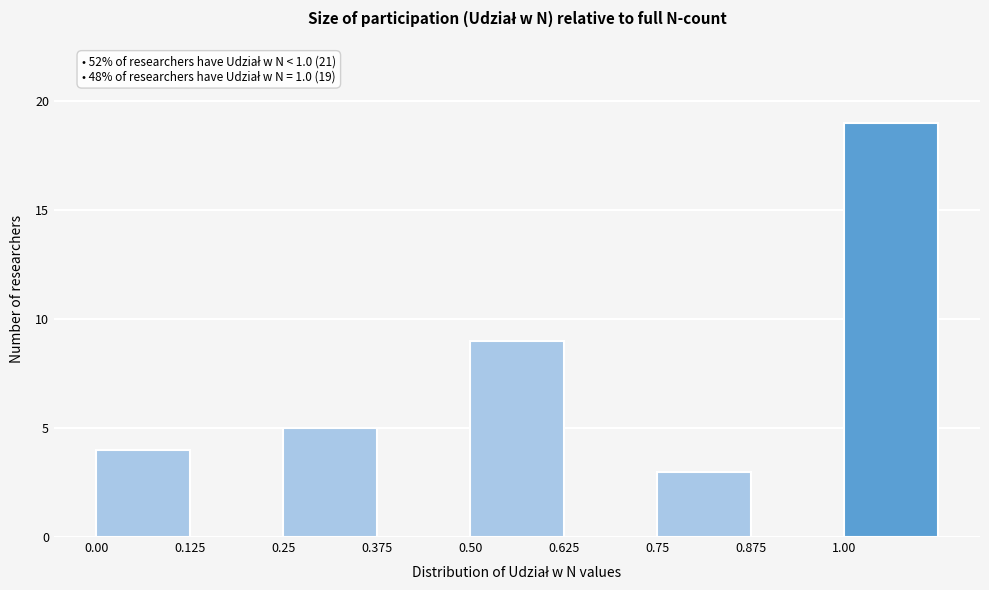

Over which range of the x-axis is the bar tallest?

1.000 to 1.125